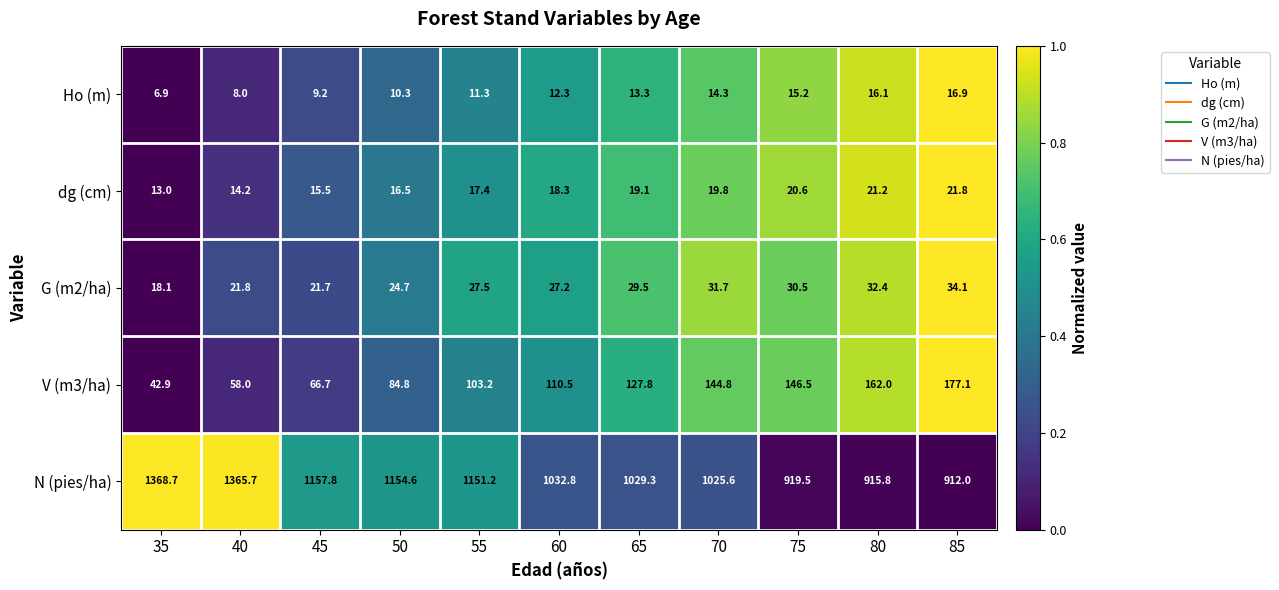

Which category has the lowest value across all series?

35